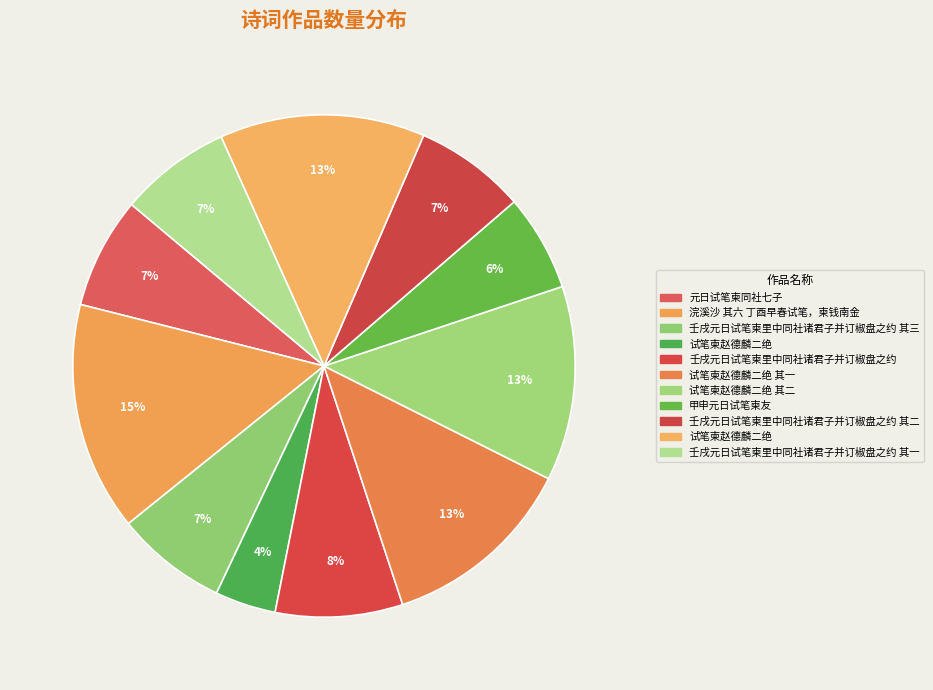

Does any single category account for the majority?

No